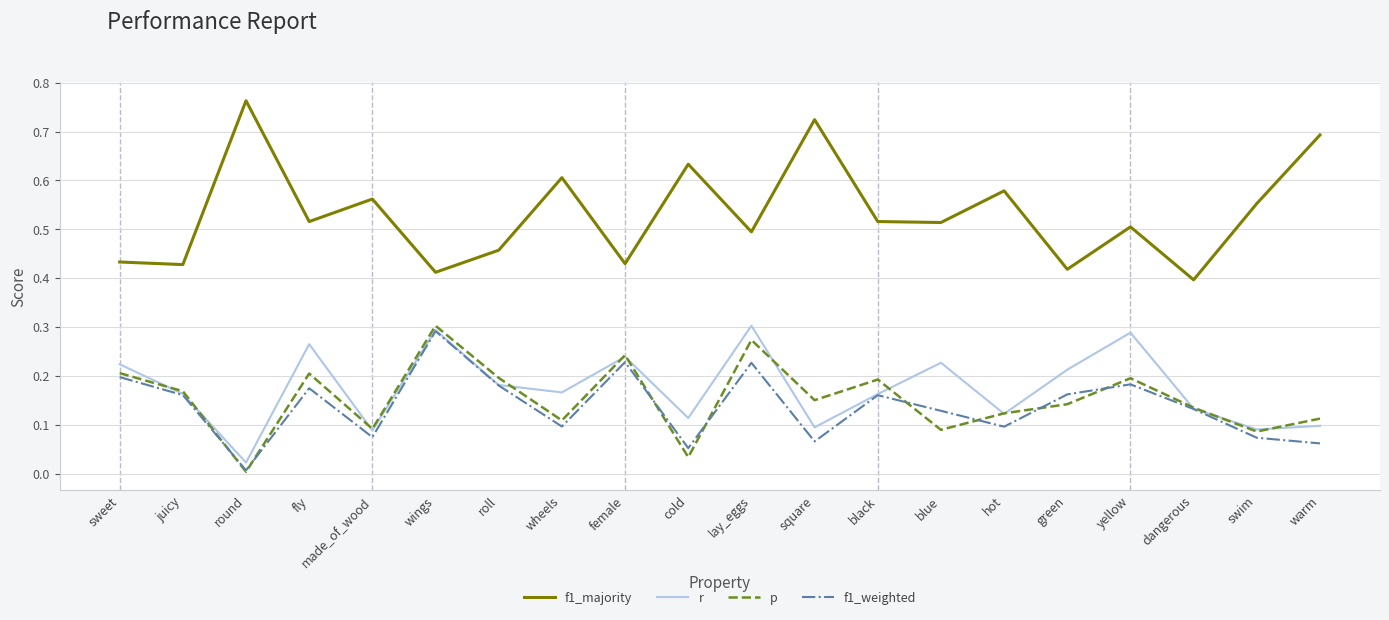

True or false: f1_majority and r intersect in this chart.

False